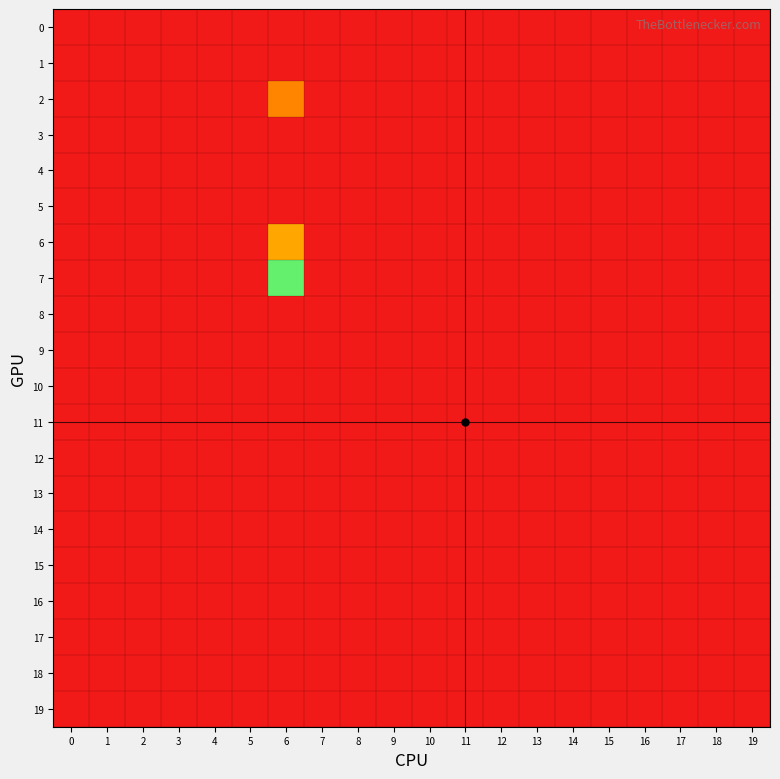

Reading left to right, list all the values displayed in this chart.

0: 0=0	1=0	2=0	3=0	4=0	5=0	6=0	7=0	8=0	9=0	10=0	11=0	12=0	13=0	14=0	15=0	16=0	17=0	18=0	19=0
1: 0=0	1=0	2=0	3=0	4=0	5=0	6=0	7=0	8=0	9=0	10=0	11=0	12=0	13=0	14=0	15=0	16=0	17=0	18=0	19=0
2: 0=0	1=0	2=0	3=0	4=0	5=0	6=4	7=0	8=0	9=0	10=0	11=0	12=0	13=0	14=0	15=0	16=0	17=0	18=0	19=0
3: 0=0	1=0	2=0	3=0	4=0	5=0	6=0	7=0	8=0	9=0	10=0	11=0	12=0	13=0	14=0	15=0	16=0	17=0	18=0	19=0
4: 0=0	1=0	2=0	3=0	4=0	5=0	6=0	7=0	8=0	9=0	10=0	11=0	12=0	13=0	14=0	15=0	16=0	17=0	18=0	19=0
5: 0=0	1=0	2=0	3=0	4=0	5=0	6=0	7=0	8=0	9=0	10=0	11=0	12=0	13=0	14=0	15=0	16=0	17=0	18=0	19=0
6: 0=0	1=0	2=0	3=0	4=0	5=0	6=5	7=0	8=0	9=0	10=0	11=0	12=0	13=0	14=0	15=0	16=0	17=0	18=0	19=0
7: 0=0	1=0	2=0	3=0	4=0	5=0	6=10	7=0	8=0	9=0	10=0	11=0	12=0	13=0	14=0	15=0	16=0	17=0	18=0	19=0
8: 0=0	1=0	2=0	3=0	4=0	5=0	6=0	7=0	8=0	9=0	10=0	11=0	12=0	13=0	14=0	15=0	16=0	17=0	18=0	19=0
9: 0=0	1=0	2=0	3=0	4=0	5=0	6=0	7=0	8=0	9=0	10=0	11=0	12=0	13=0	14=0	15=0	16=0	17=0	18=0	19=0
10: 0=0	1=0	2=0	3=0	4=0	5=0	6=0	7=0	8=0	9=0	10=0	11=0	12=0	13=0	14=0	15=0	16=0	17=0	18=0	19=0
11: 0=0	1=0	2=0	3=0	4=0	5=0	6=0	7=0	8=0	9=0	10=0	11=23	12=0	13=0	14=0	15=0	16=0	17=0	18=0	19=0
12: 0=0	1=0	2=0	3=0	4=0	5=0	6=0	7=0	8=0	9=0	10=0	11=0	12=0	13=0	14=0	15=0	16=0	17=0	18=0	19=0
13: 0=0	1=0	2=0	3=0	4=0	5=0	6=0	7=0	8=0	9=0	10=0	11=0	12=0	13=0	14=0	15=0	16=0	17=0	18=0	19=0
14: 0=0	1=0	2=0	3=0	4=0	5=0	6=0	7=0	8=0	9=0	10=0	11=0	12=0	13=0	14=0	15=0	16=0	17=0	18=0	19=0
15: 0=0	1=0	2=0	3=0	4=0	5=0	6=0	7=0	8=0	9=0	10=0	11=0	12=0	13=0	14=0	15=0	16=0	17=0	18=0	19=0
16: 0=0	1=0	2=0	3=0	4=0	5=0	6=0	7=0	8=0	9=0	10=0	11=0	12=0	13=0	14=0	15=0	16=0	17=0	18=0	19=0
17: 0=0	1=0	2=0	3=0	4=0	5=0	6=0	7=0	8=0	9=0	10=0	11=0	12=0	13=0	14=0	15=0	16=0	17=0	18=0	19=0
18: 0=0	1=0	2=0	3=0	4=0	5=0	6=0	7=0	8=0	9=0	10=0	11=0	12=0	13=0	14=0	15=0	16=0	17=0	18=0	19=0
19: 0=0	1=0	2=0	3=0	4=0	5=0	6=0	7=0	8=0	9=0	10=0	11=0	12=0	13=0	14=0	15=0	16=0	17=0	18=0	19=0